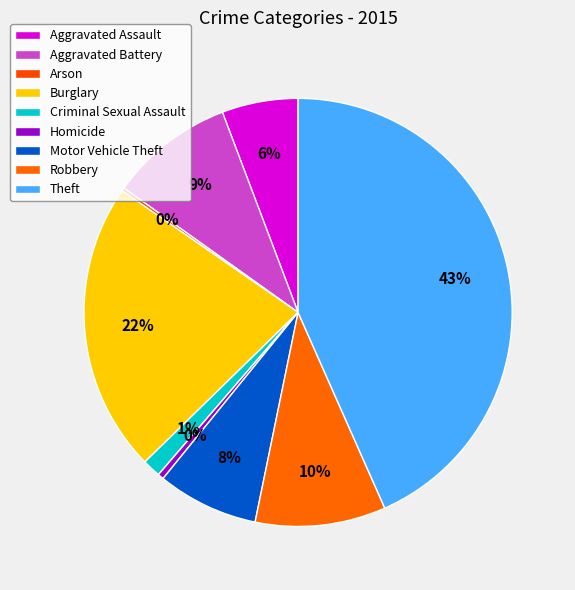

Does Burglary represent more than half of the total?

No